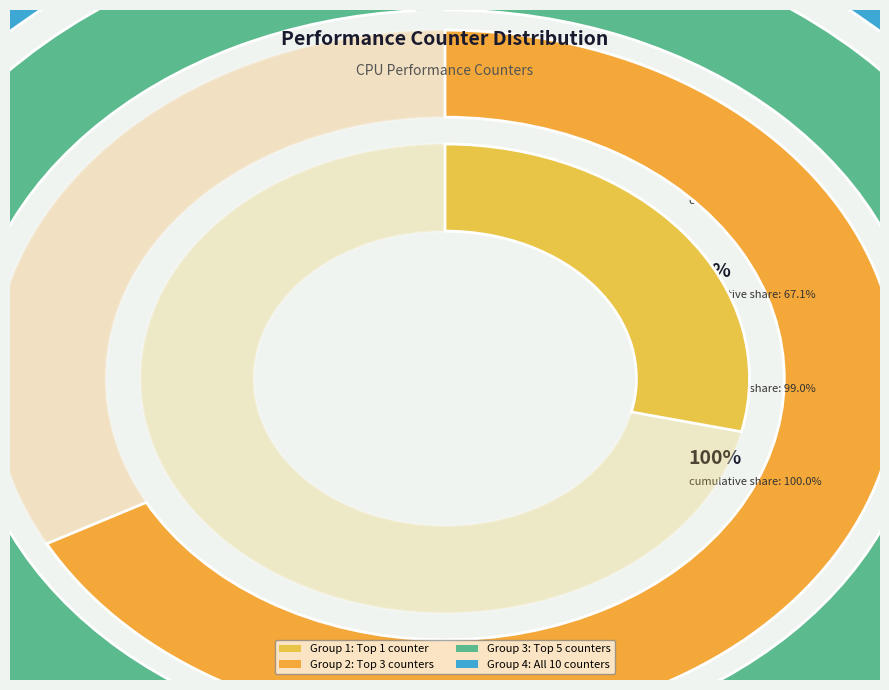

What is the smallest slice in the pie chart?

cache-misses